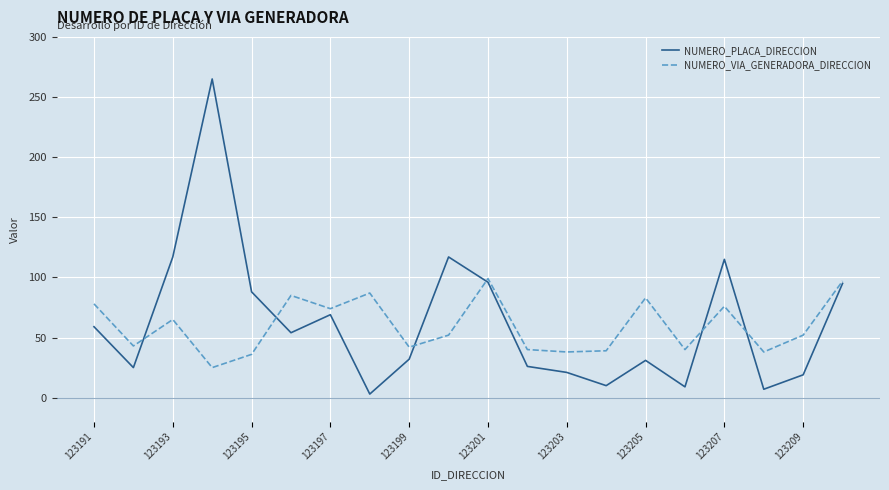

Which series has the largest range (max minus min)?

NUMERO_PLACA_DIRECCION